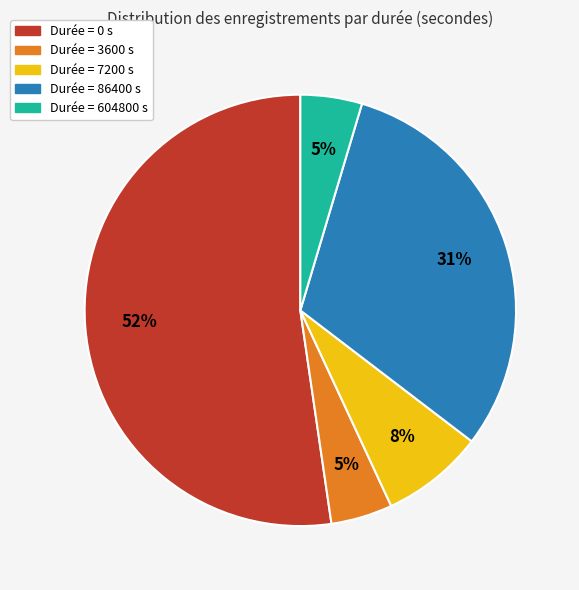

To the nearest percent, what is the average slice percentage?

20%